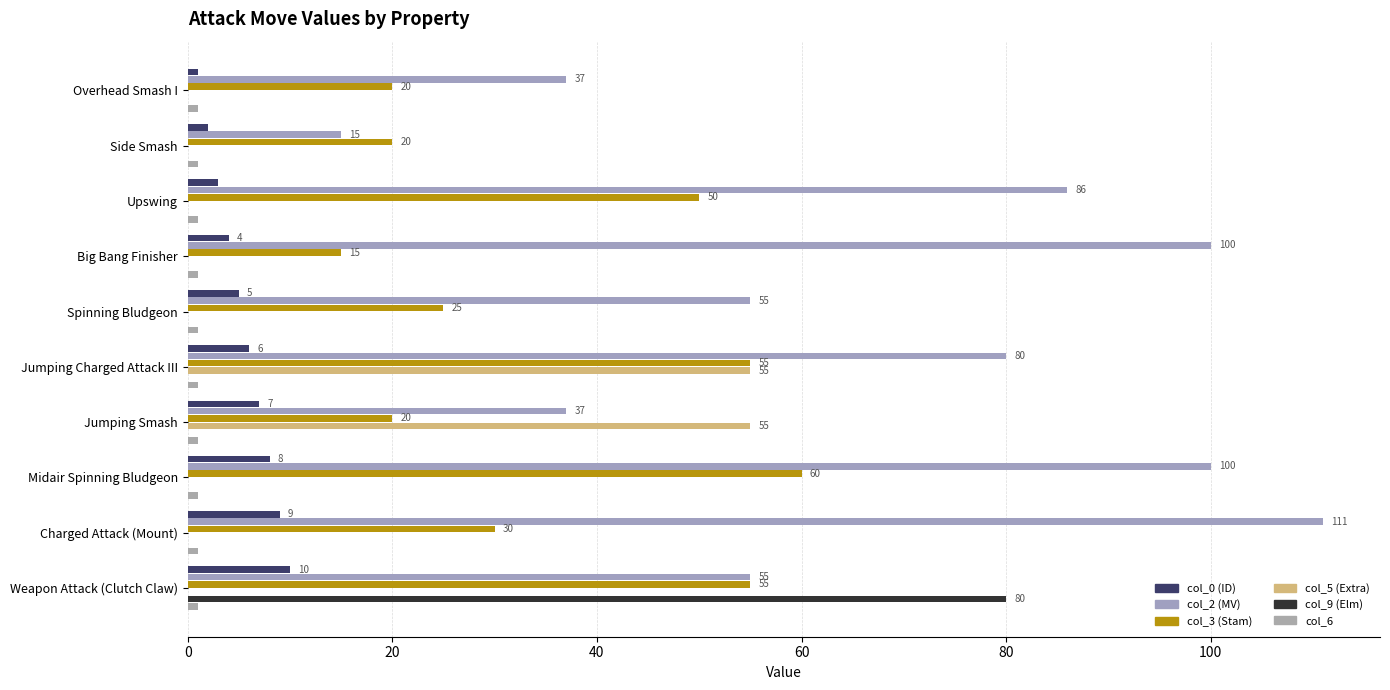

Which series has the widest spread of values?

col_2 (MV)